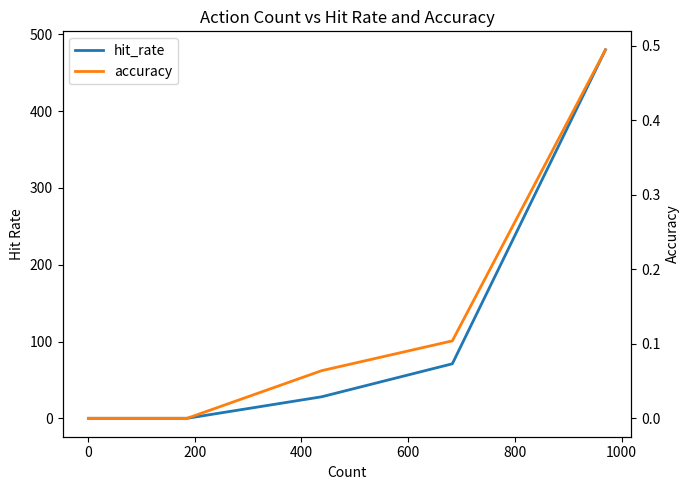

Between 200 and 600, which is larger?

200